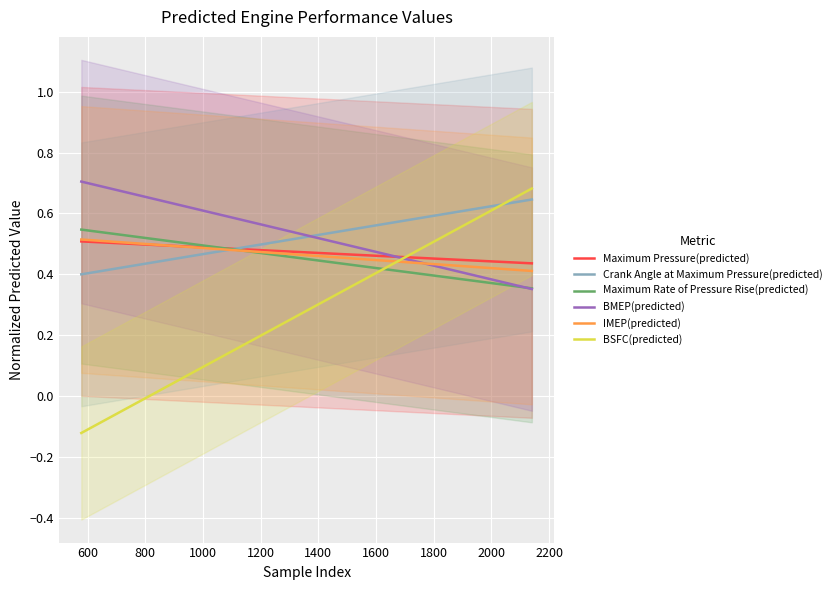

How many data points does each series have?

20